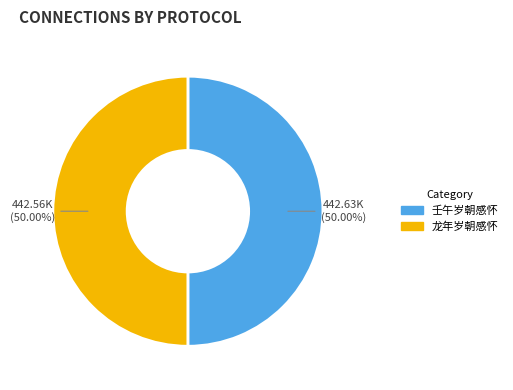

Is the sum of 壬午岁朝感怀 and 龙年岁朝感怀 greater than half?

Yes